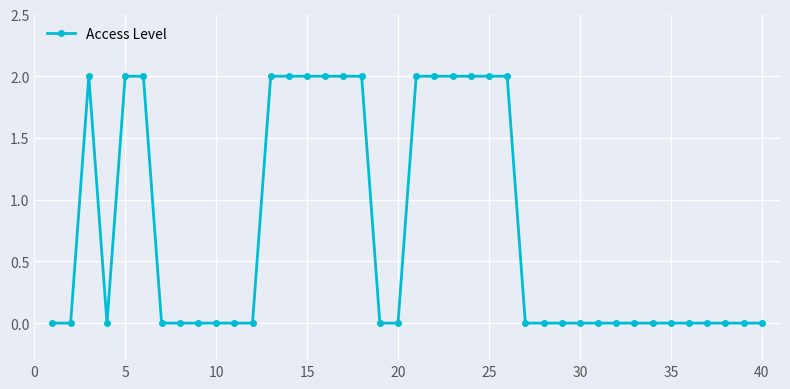

What is the value of the 18th point from the left?

2